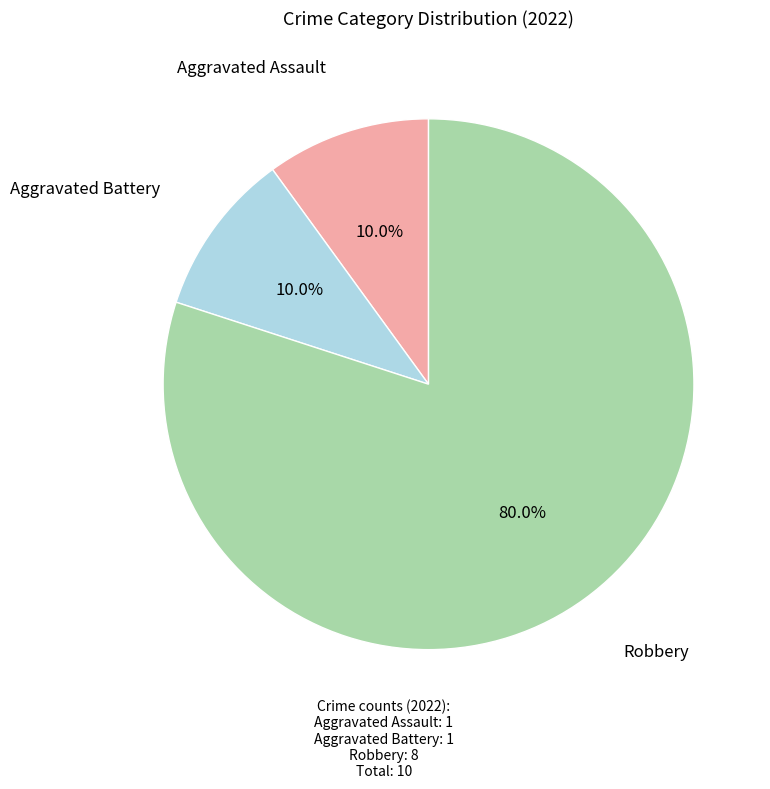

How many slices are in this pie chart?

3